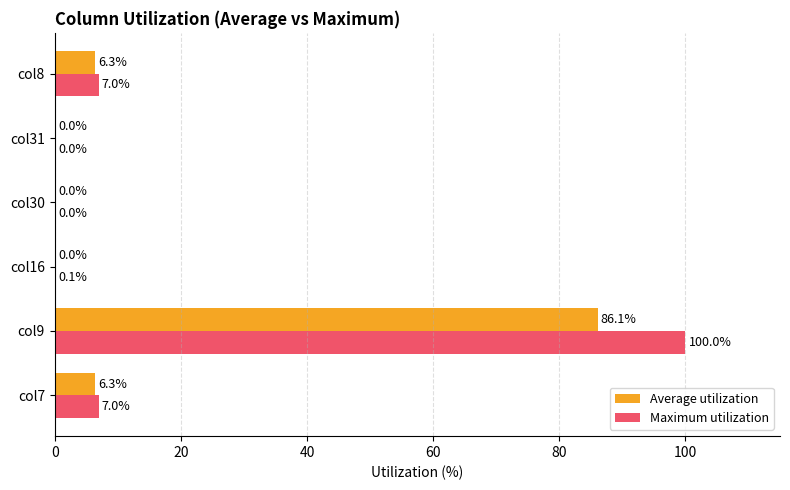

What is the highest value of the Maximum utilization series?

100.0